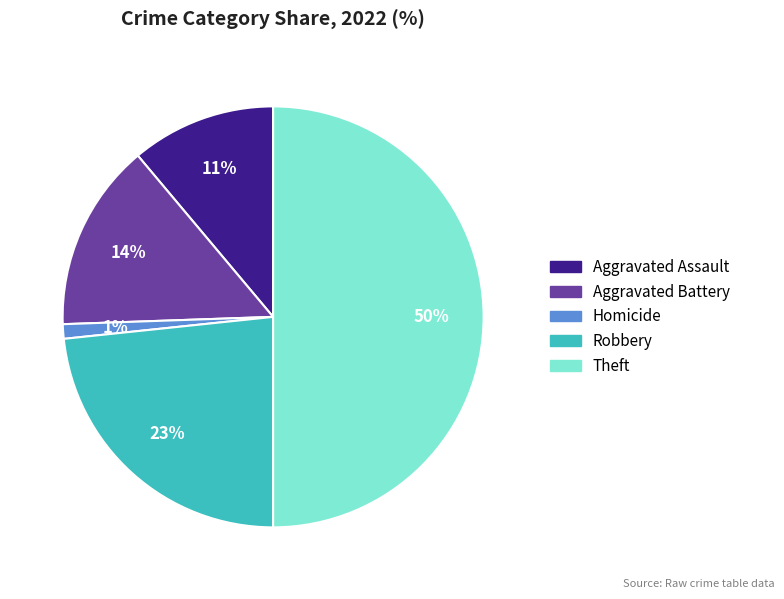

To the nearest percent, what percentage of the pie is Homicide?

1%